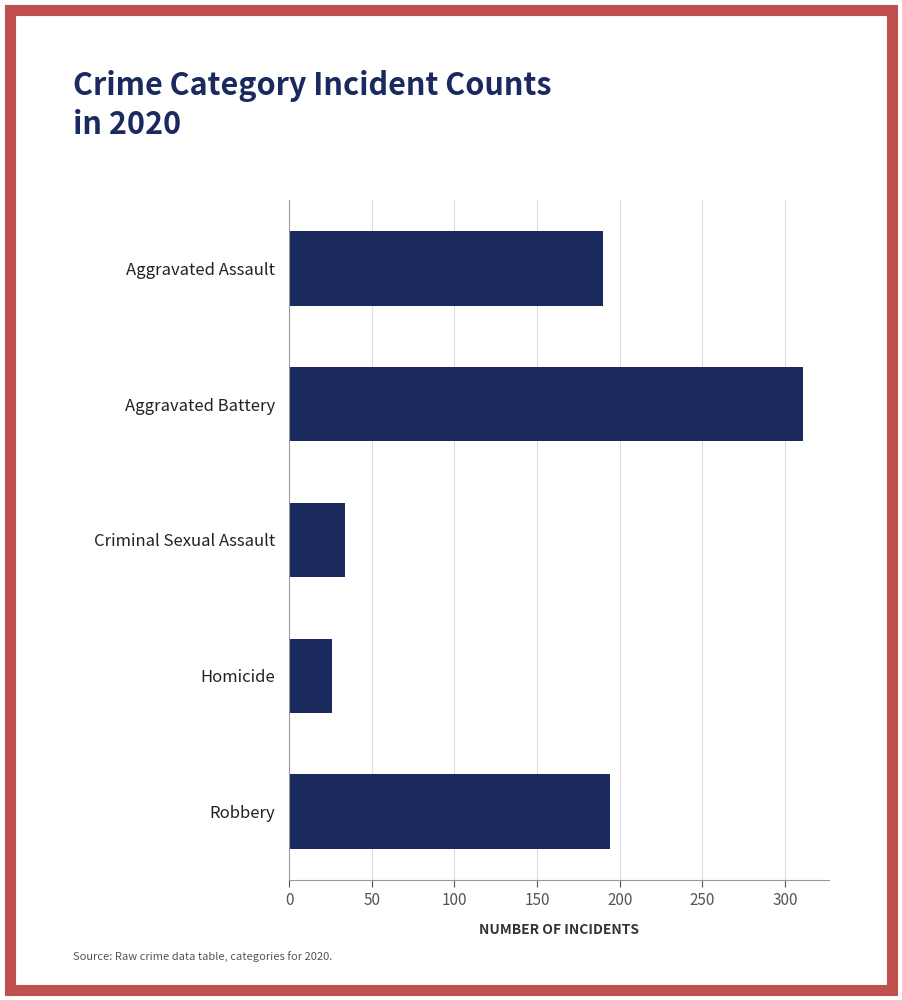

Where is the data nearest to the value 168?

Aggravated Assault